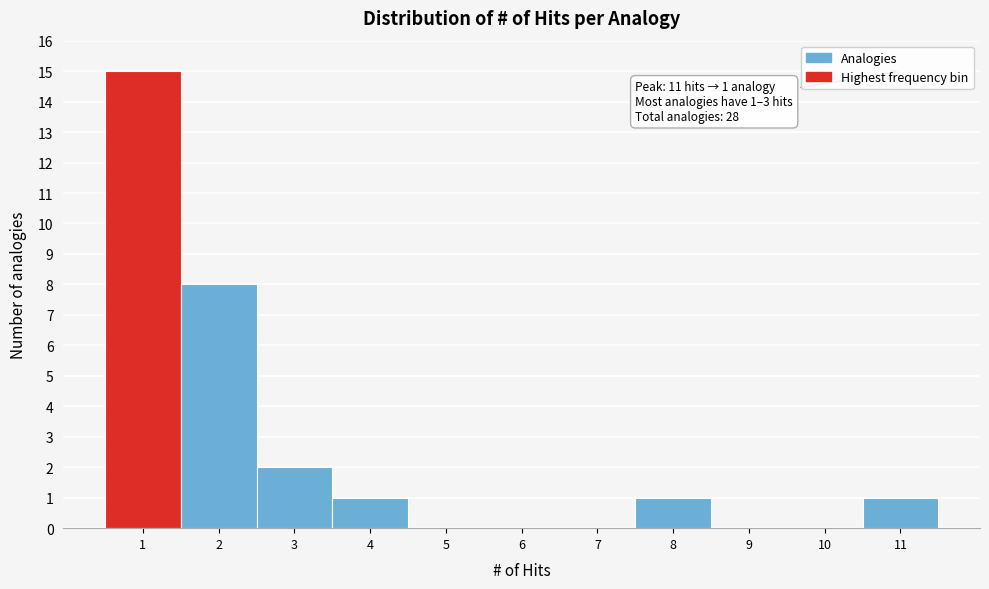

Over which range of the x-axis is the bar tallest?

0.5 to 1.5